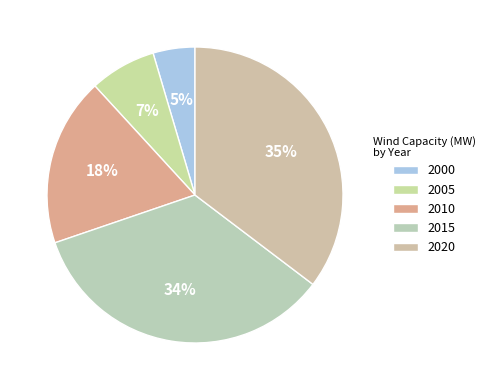

Is 2015 the majority of the pie?

No